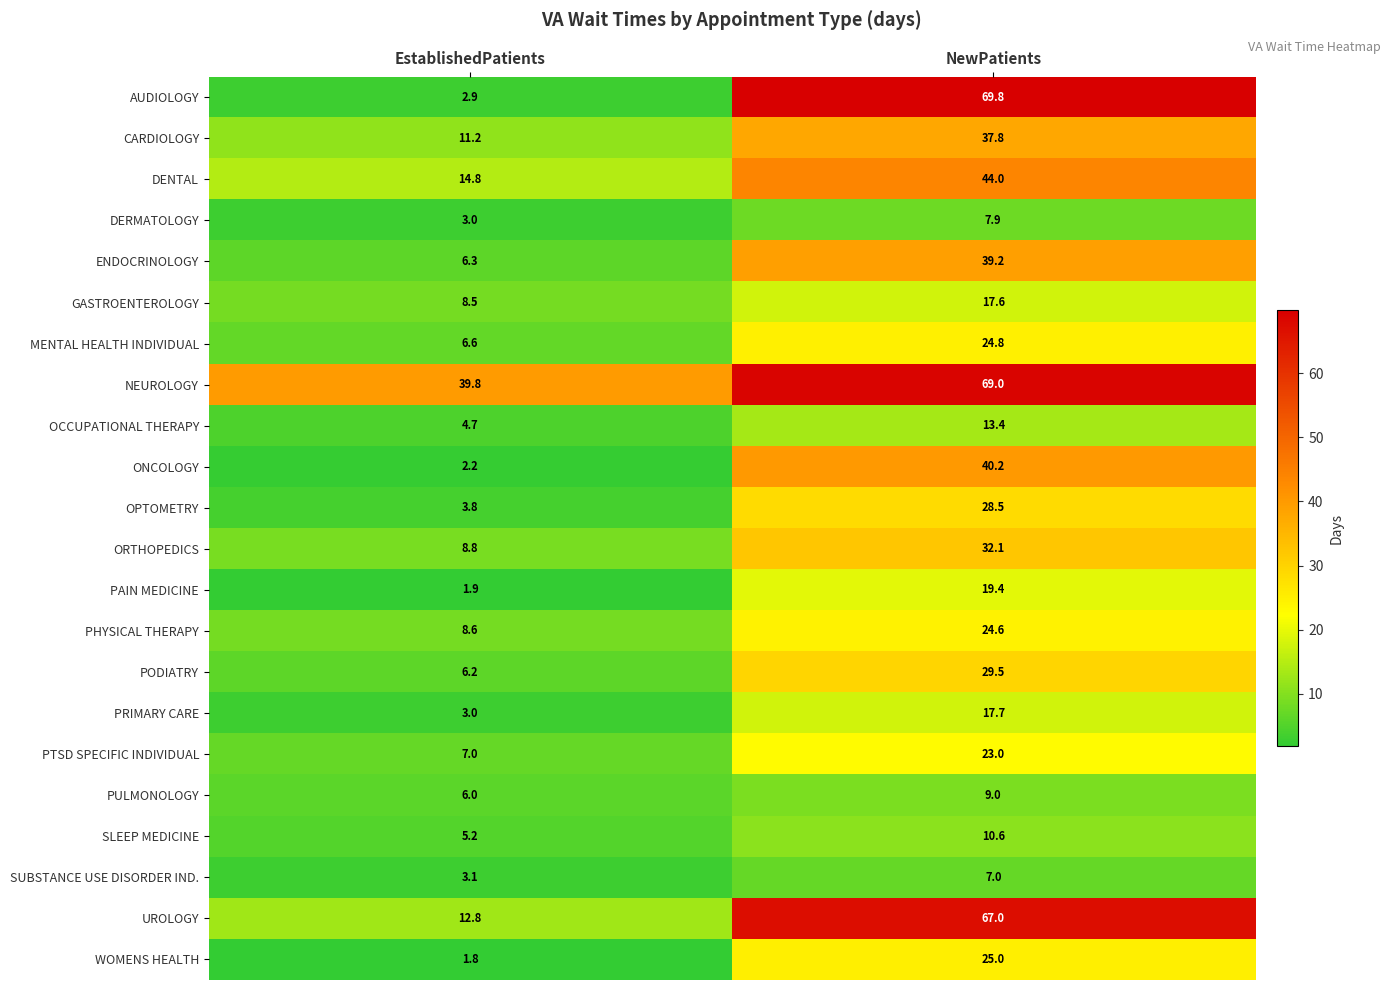

At NewPatients, list the series in order from largest to smallest.

AUDIOLOGY, NEUROLOGY, UROLOGY, DENTAL, ONCOLOGY, ENDOCRINOLOGY, CARDIOLOGY, ORTHOPEDICS, PODIATRY, OPTOMETRY, WOMENS HEALTH, MENTAL HEALTH INDIVIDUAL, PHYSICAL THERAPY, PTSD SPECIFIC INDIVIDUAL, PAIN MEDICINE, PRIMARY CARE, GASTROENTEROLOGY, OCCUPATIONAL THERAPY, SLEEP MEDICINE, PULMONOLOGY, DERMATOLOGY, SUBSTANCE USE DISORDER IND.